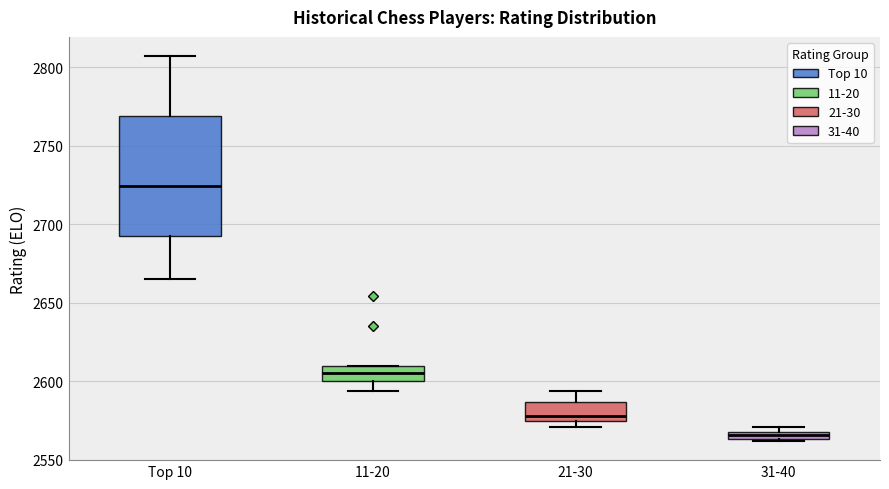

Which box has the highest median line?

Top 10